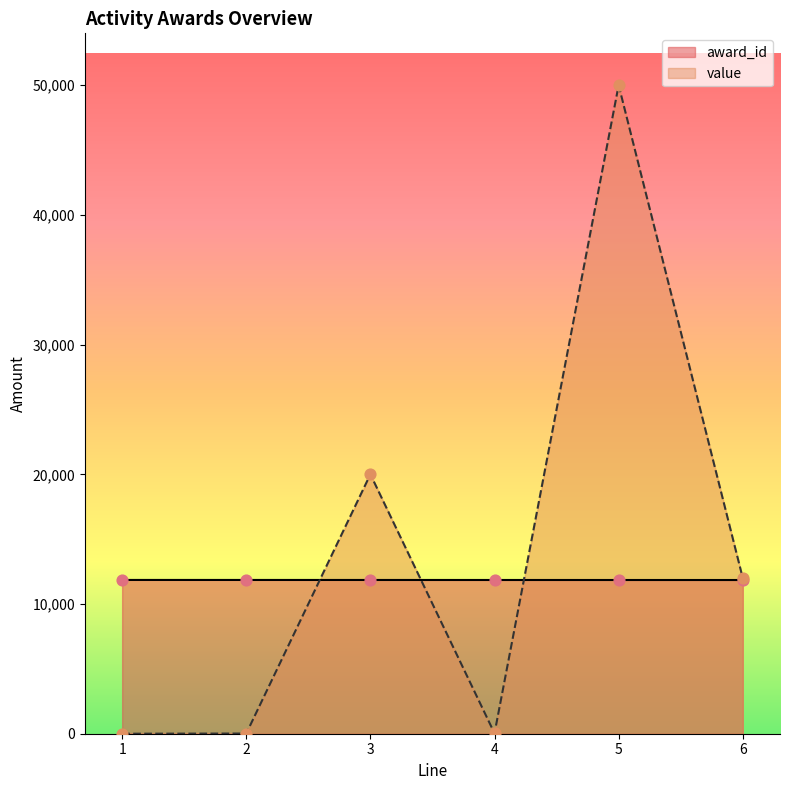

Which series has the largest total across all categories?

value